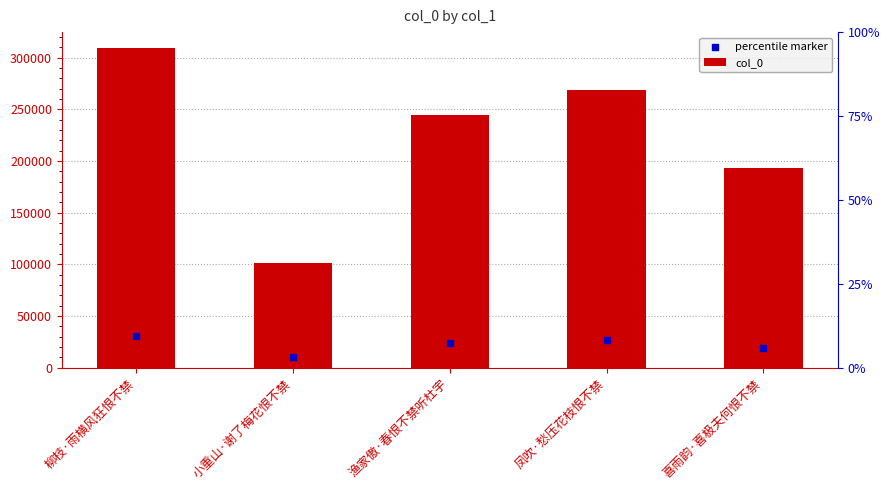

Which series reaches the maximum Y coordinate?

col_0